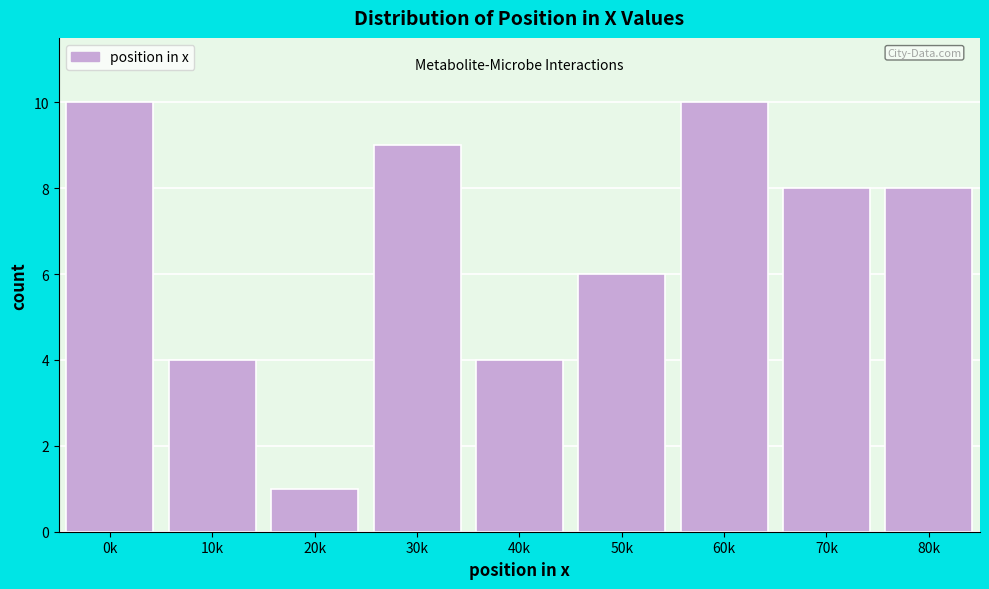

Reading right to left, extract all data points from this chart.

80k=8	70k=8	60k=10	50k=6	40k=4	30k=9	20k=1	10k=4	0k=10